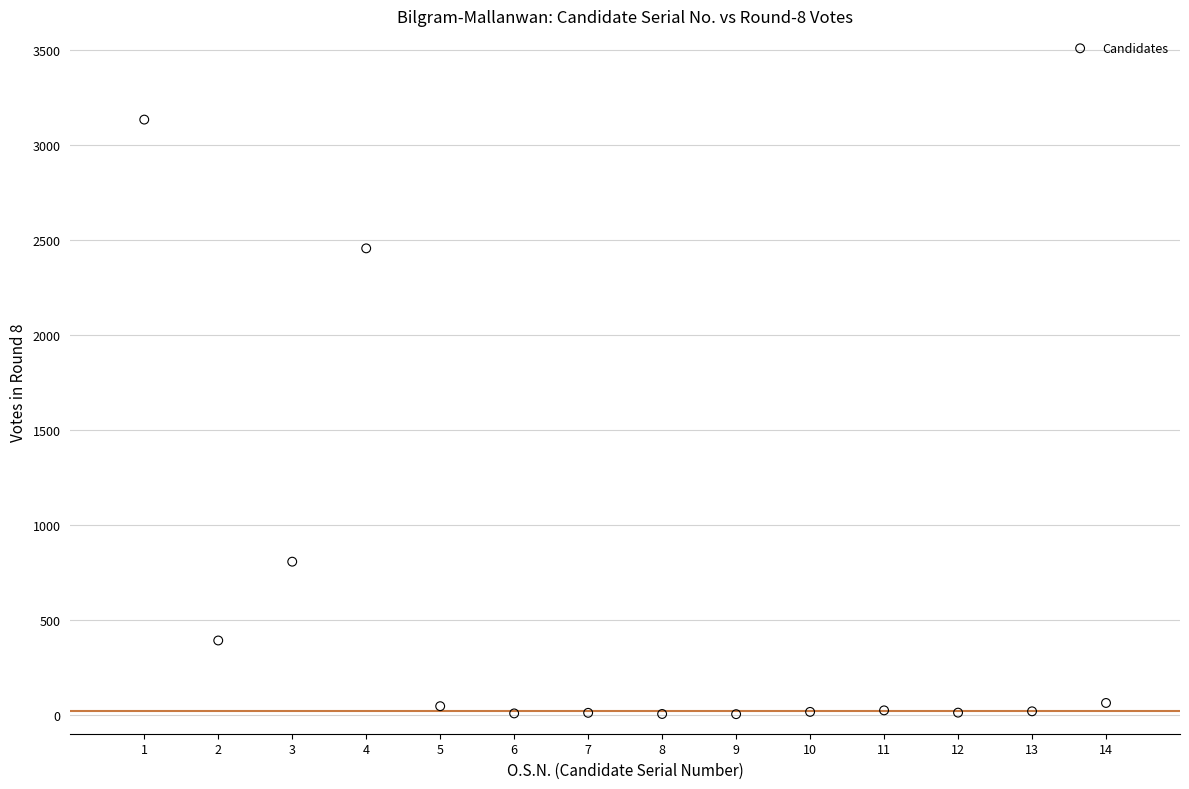

What Y value in the scatter plot is closest to 1568?

806